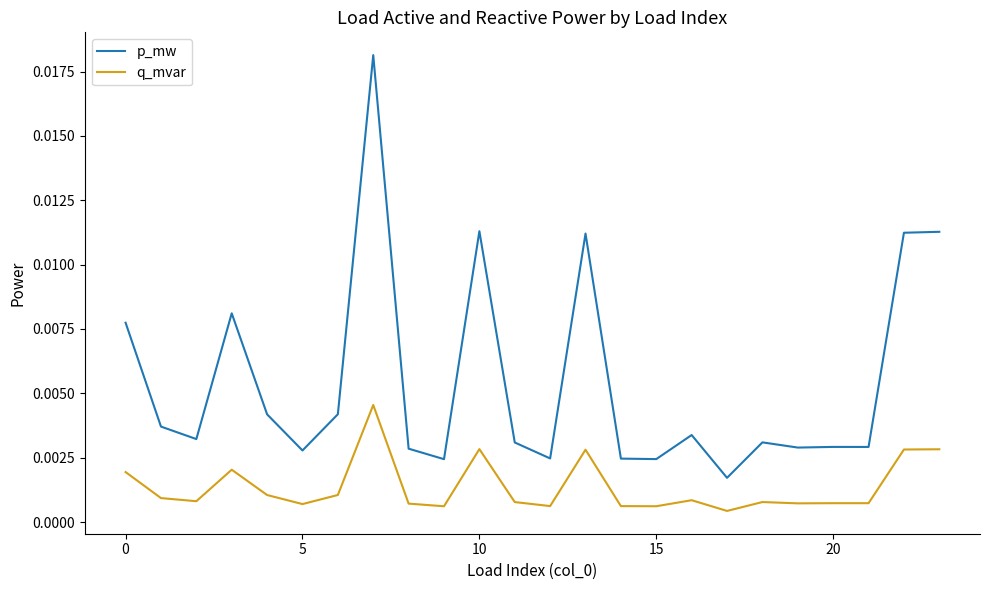

Which series has the largest total across all categories?

p_mw